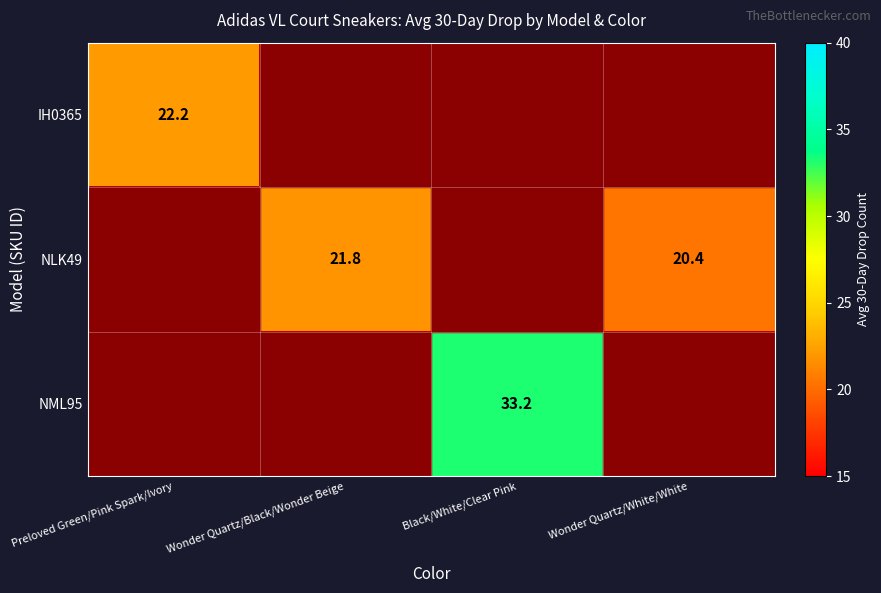

What is the difference between the NLK49 values at Wonder Quartz/Black/Wonder Beige and Wonder Quartz/White/White?

1.4